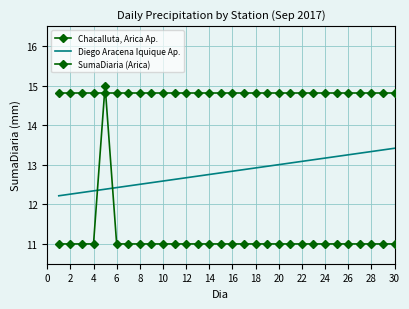

True or false: Diego Aracena Iquique Ap. has more than 1 points higher than both neighbors.

False